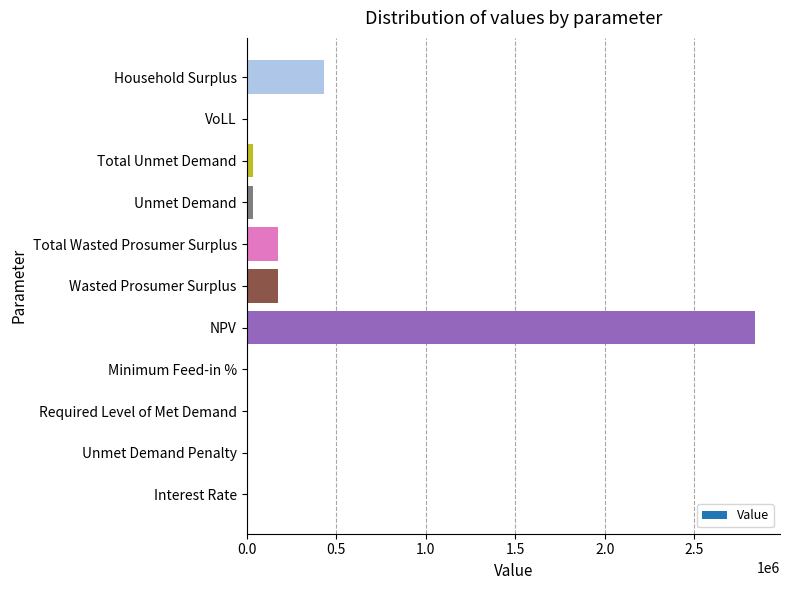

Which label corresponds to the largest value in the chart?

NPV